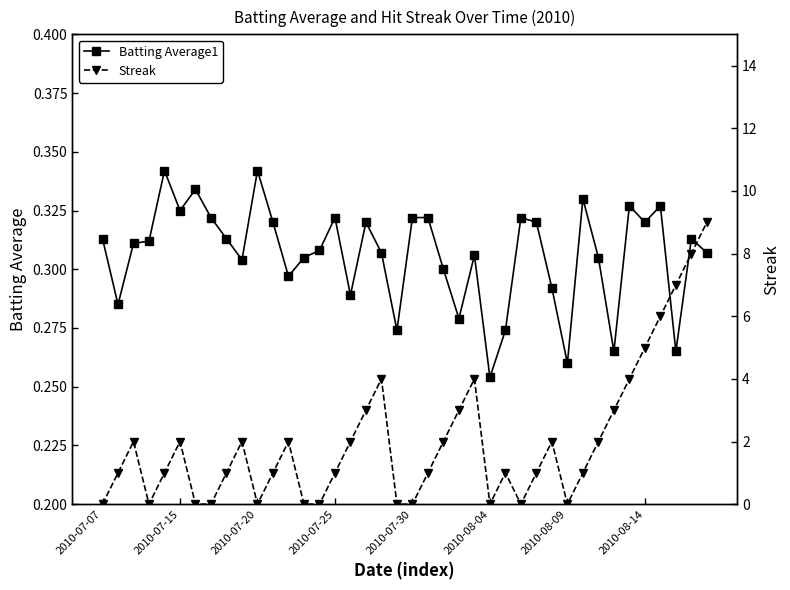

What is the difference between the maximum and minimum values in the Streak series?

9.0